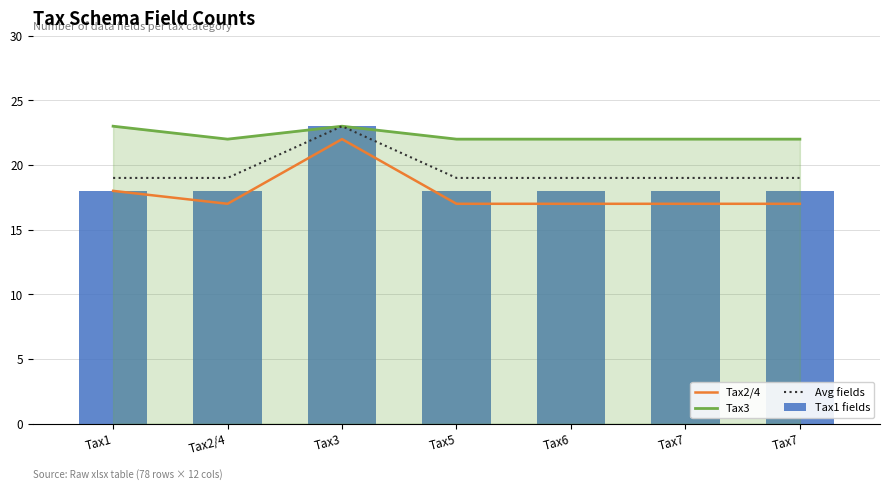

Is it true that Tax2/4 equals 17 at Tax5?

True